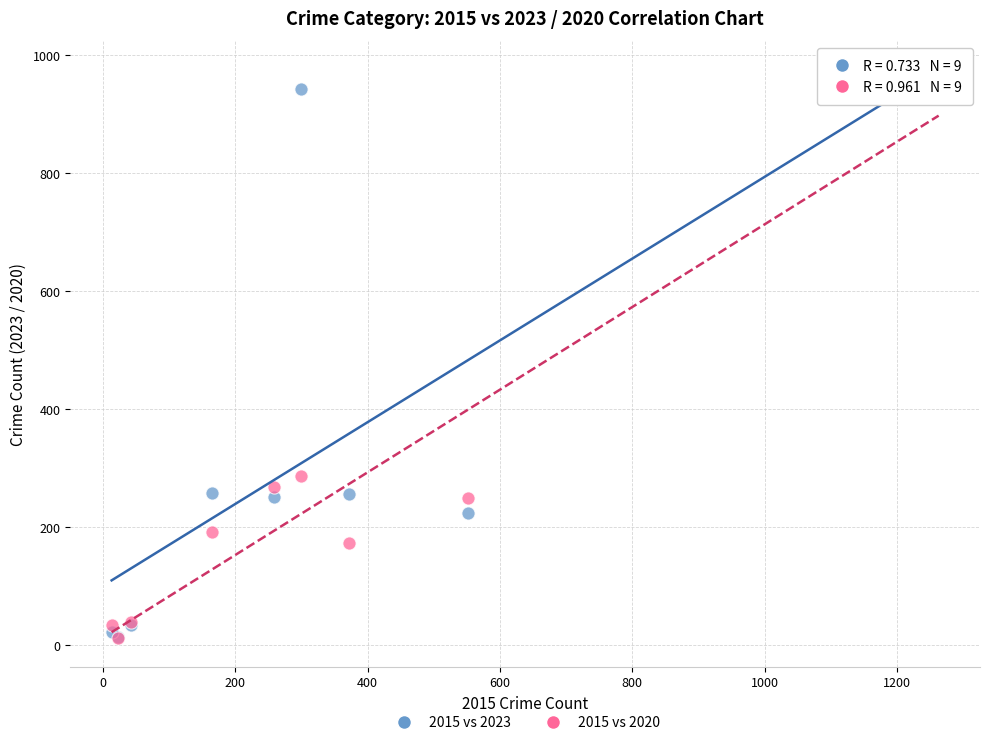

Across all series, what Y value is closest to 493?

287